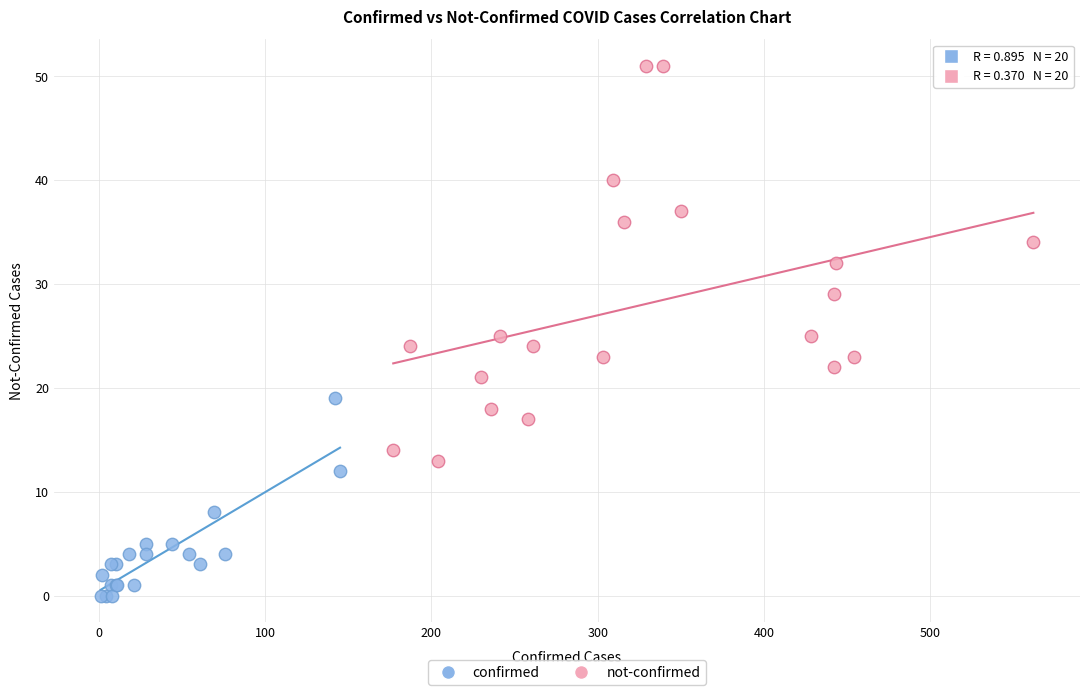

What are all the series names shown in the legend?

confirmed, not-confirmed